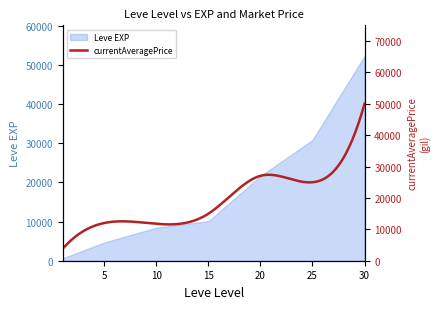

List the labels in order of value, smallest first.

1, 5, 10, 15, 20, 25, 30